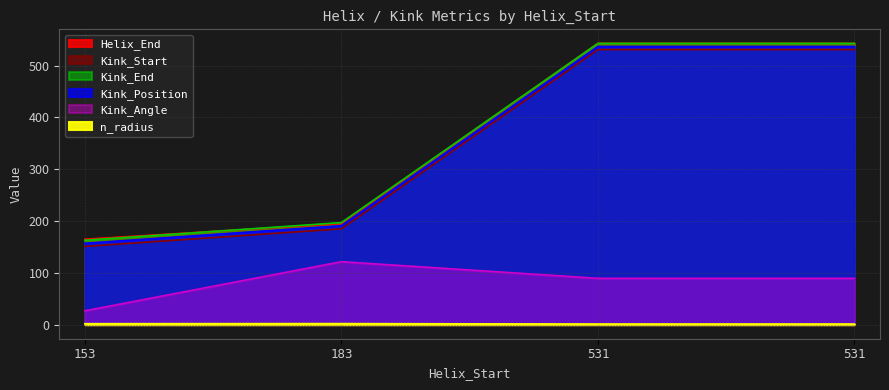

What is the difference between the maximum and minimum values in the n_radius series?

0.9